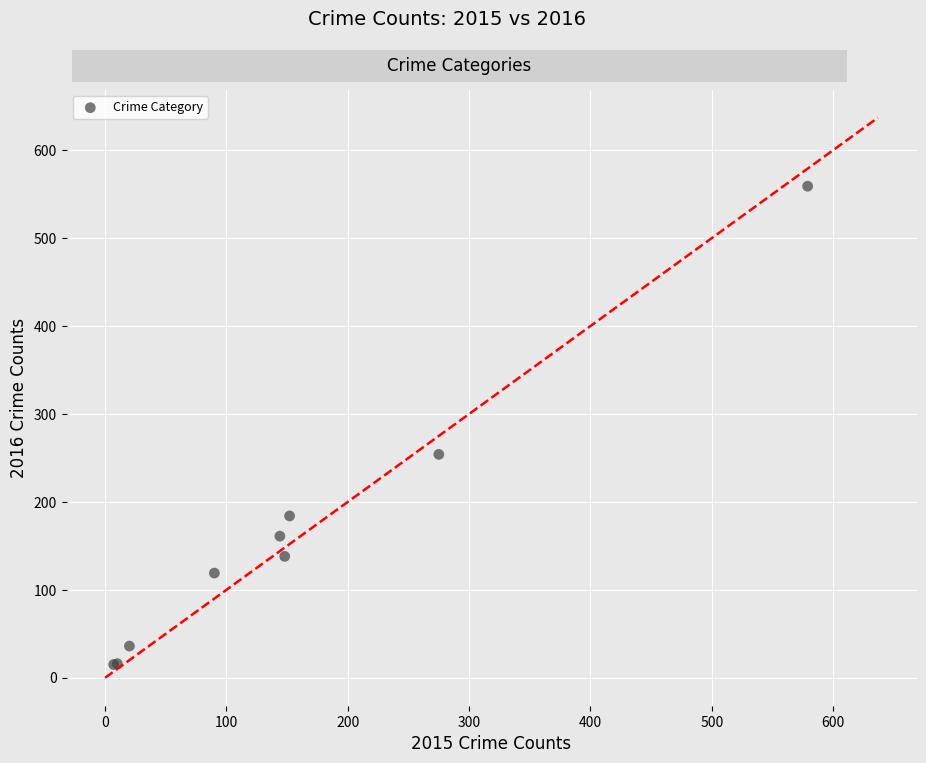

What Y value in the scatter plot is closest to 287?

254